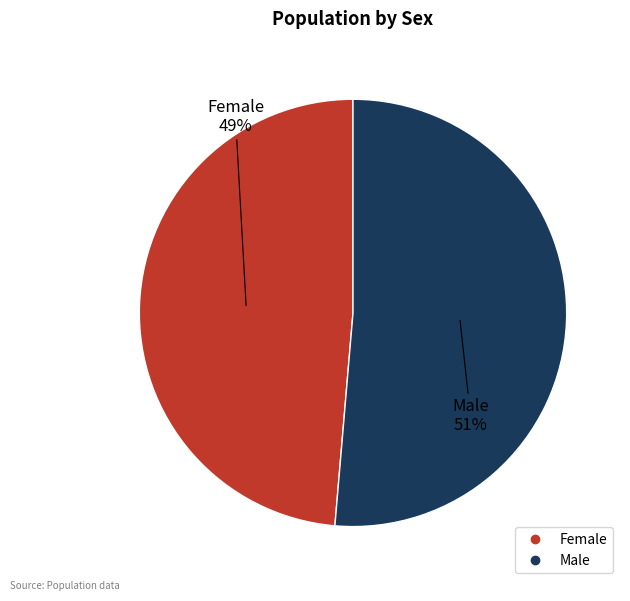

To the nearest percent, what portion does Female represent?

49%